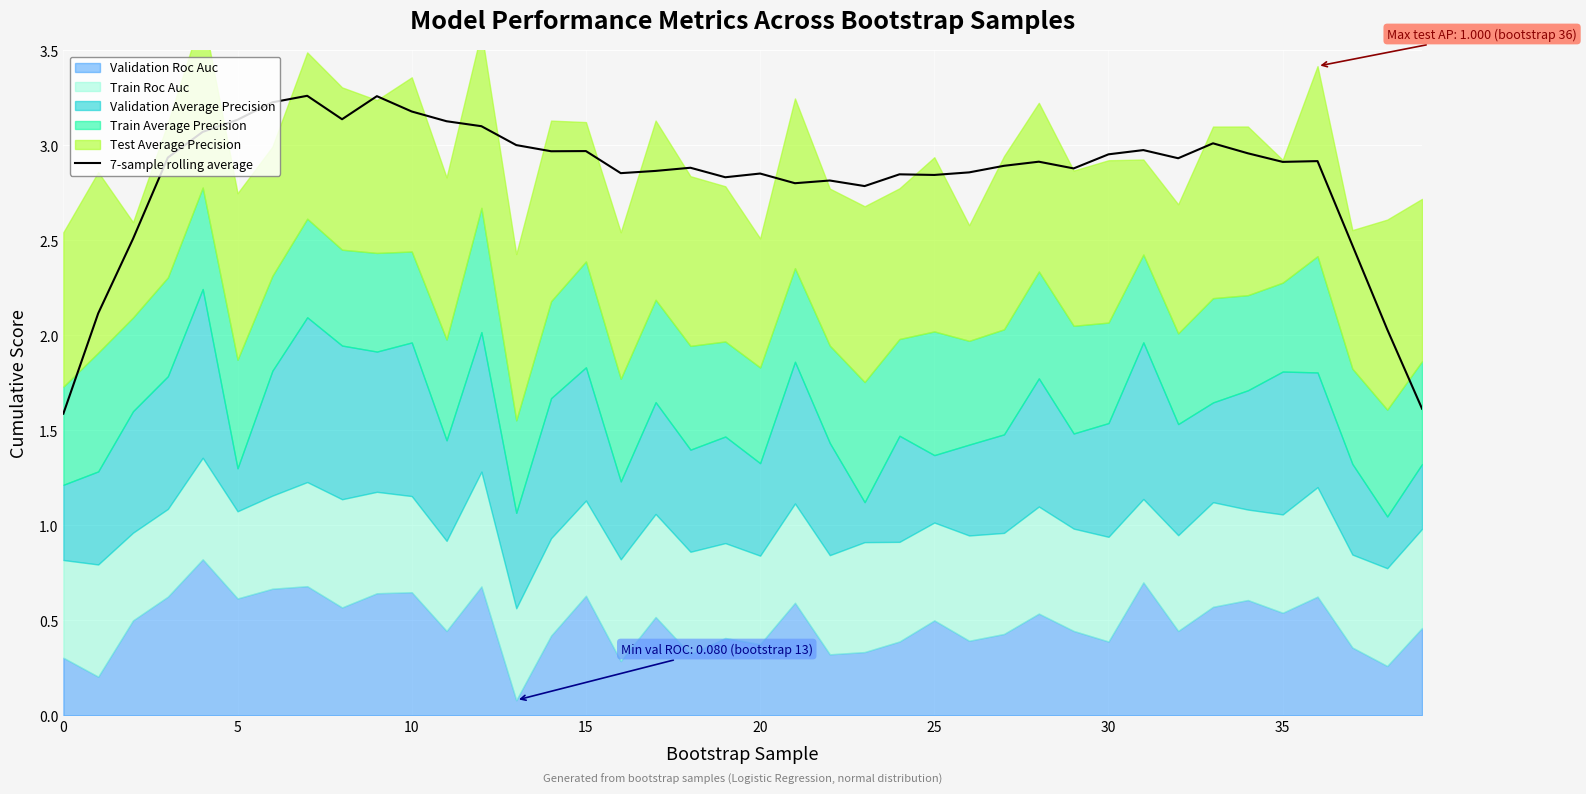

Is it true that 7-sample rolling average equals 5.2 at 5?

False